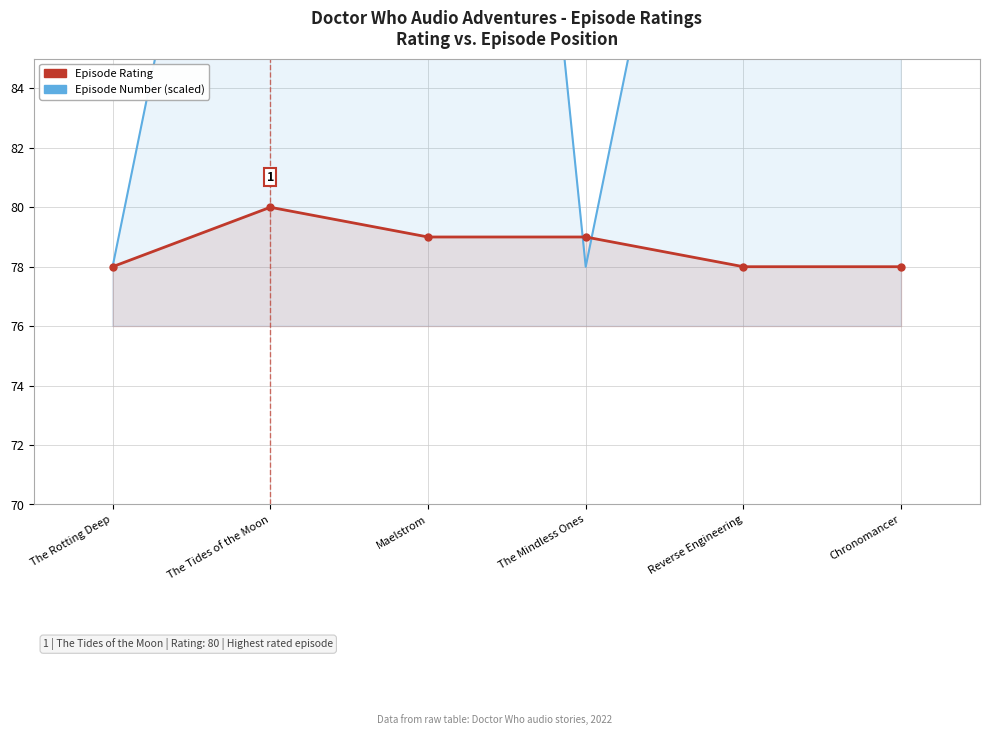

Where does the Episode Rating series first go above 79?

The Tides of the Moon